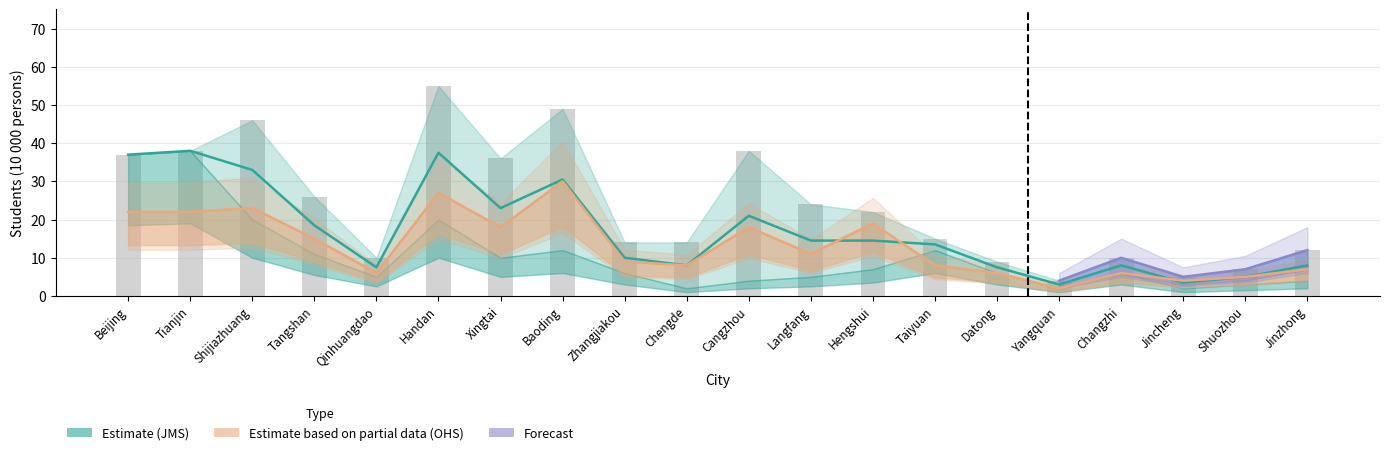

What is the label of the 3rd bar from the right?

Jincheng